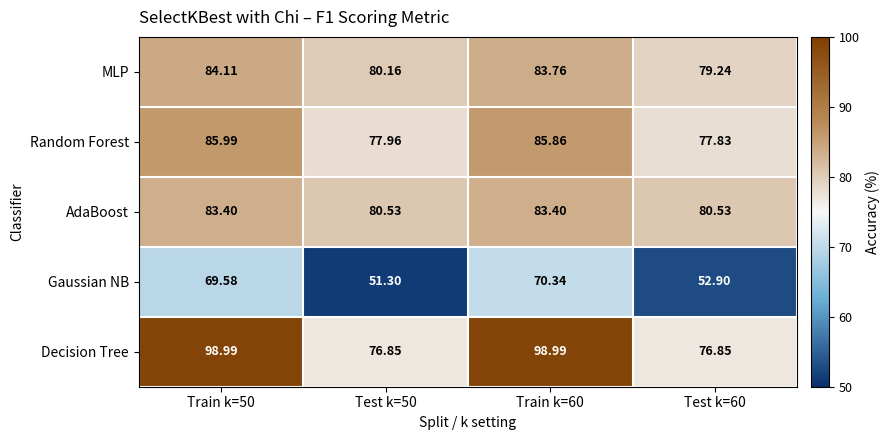

Which series has the largest total across all categories?

Decision Tree